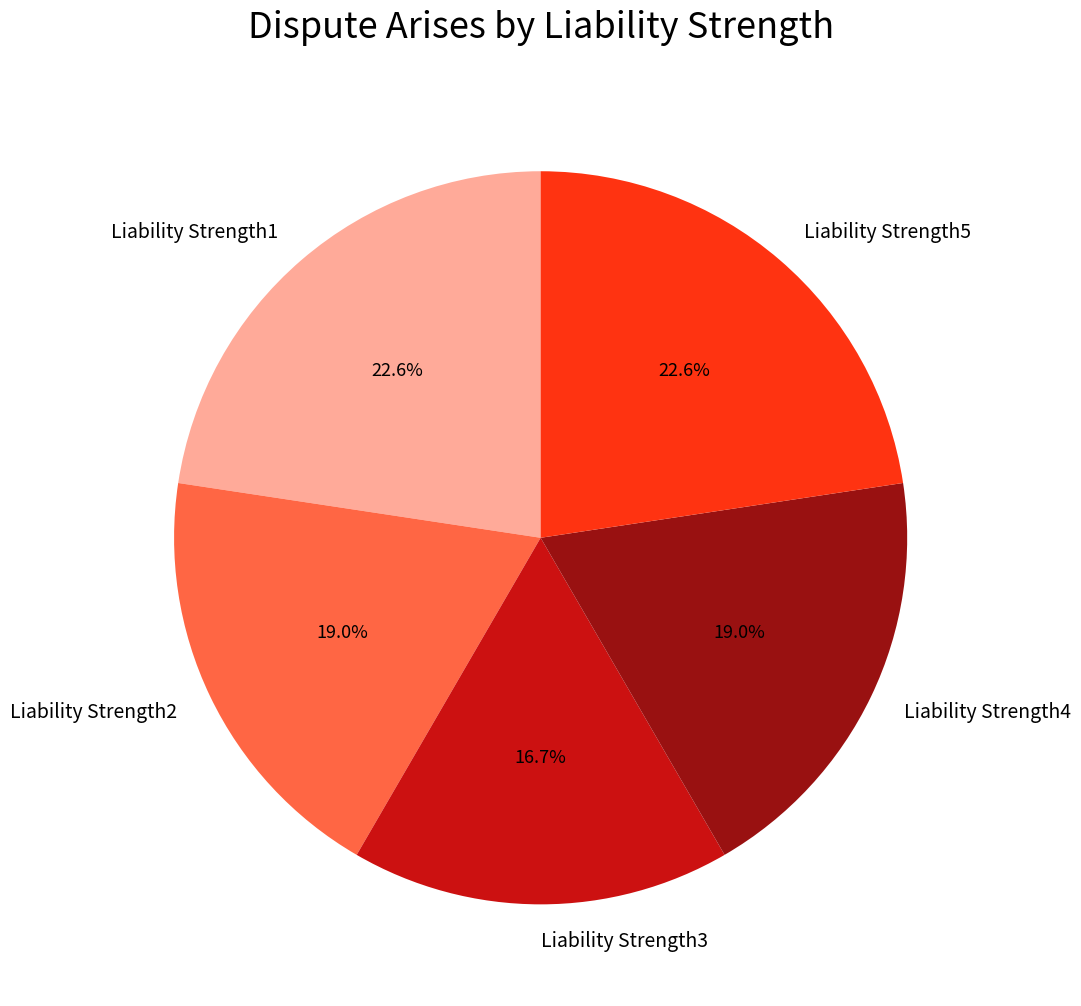

True or false: Liability Strength2 accounts for 5% of the total.

False